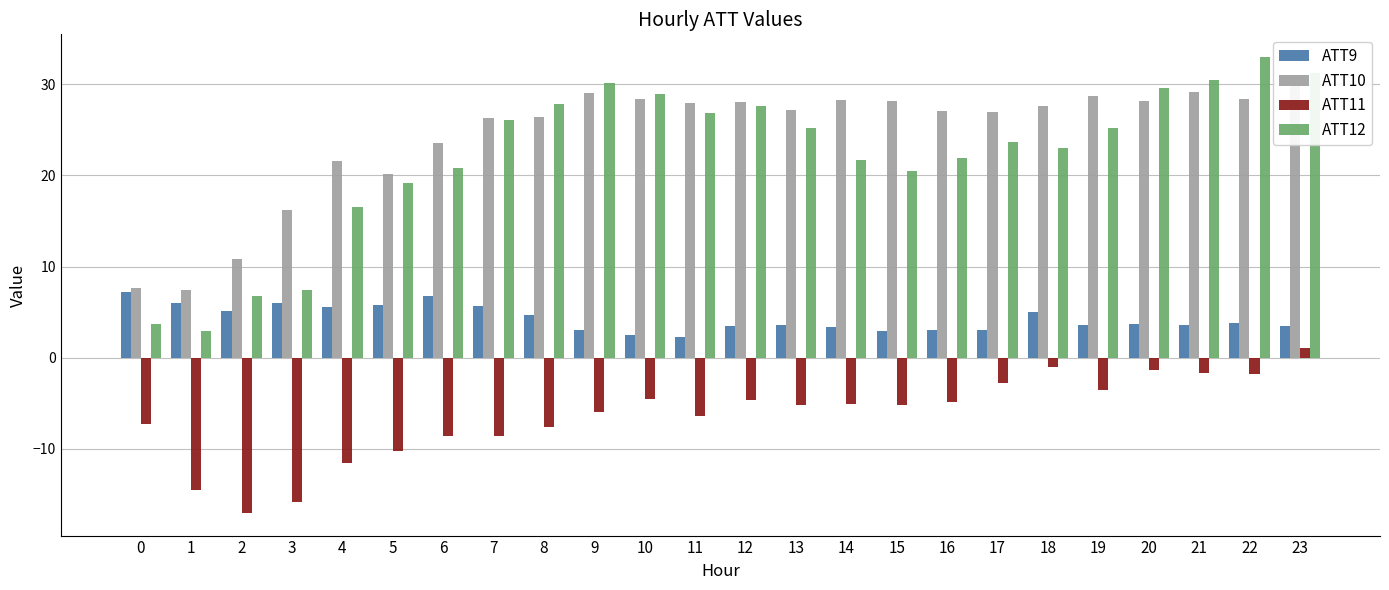

At which category is the sum across all series the highest?

23